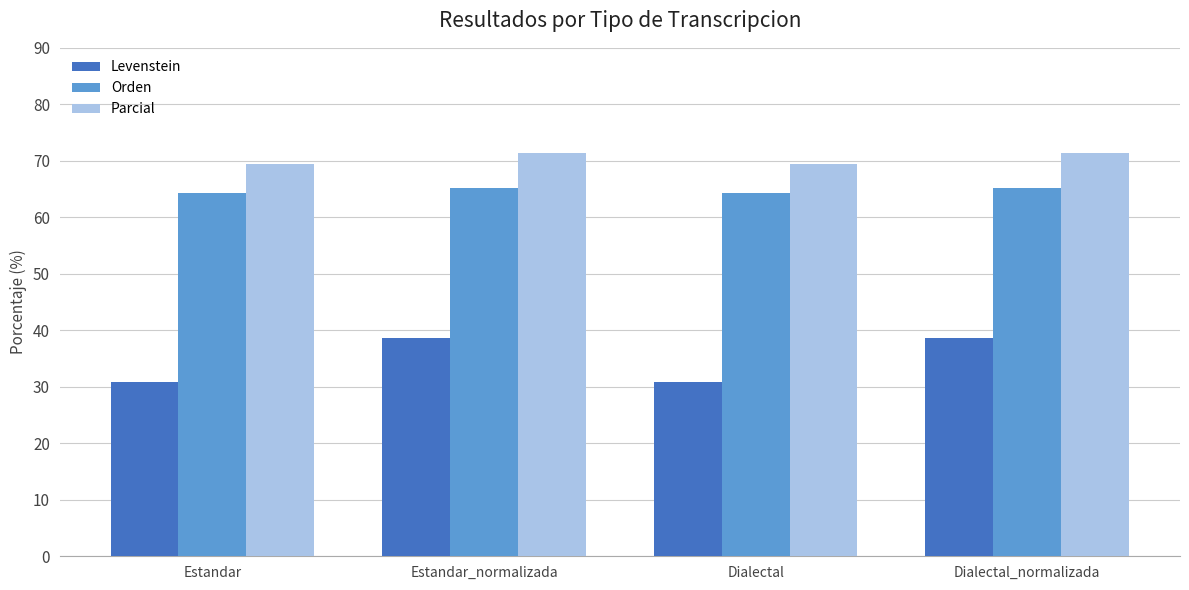

What is the sum of the Parcial values at Estandar and Estandar_normalizada?

140.9